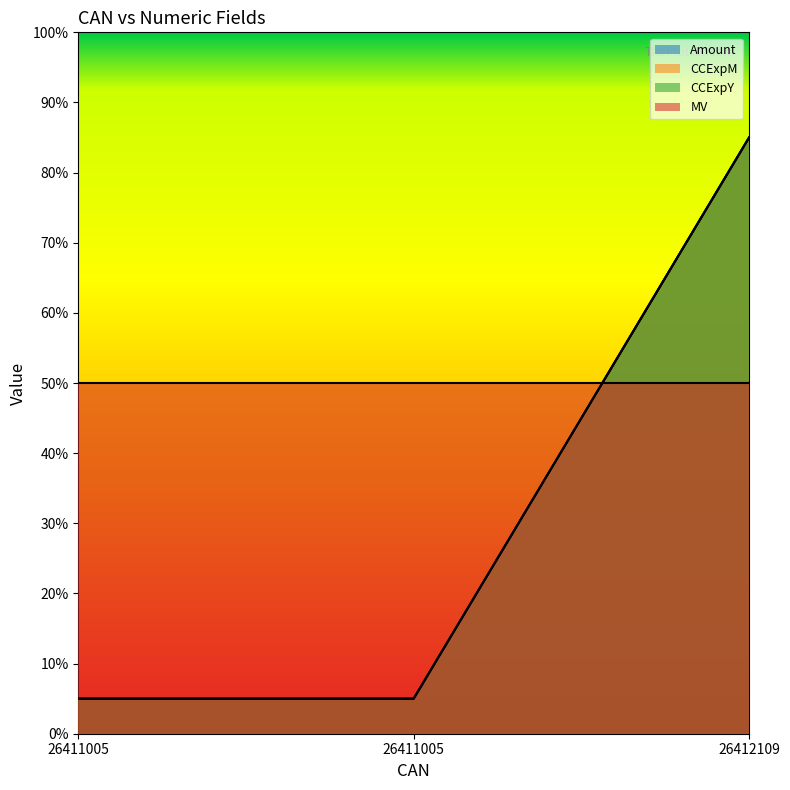

What is the average value of the CCExpY series?

32